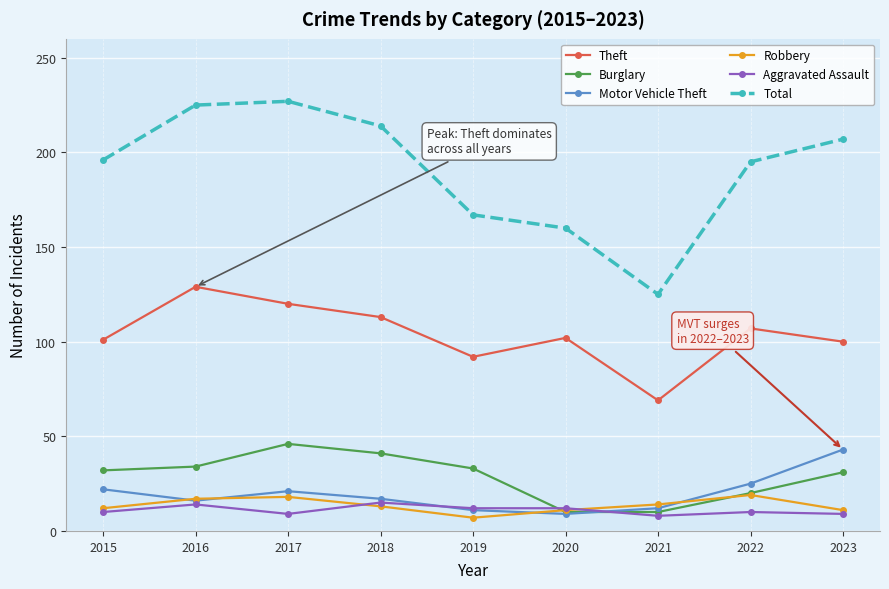

Which series has the widest spread of values?

Total